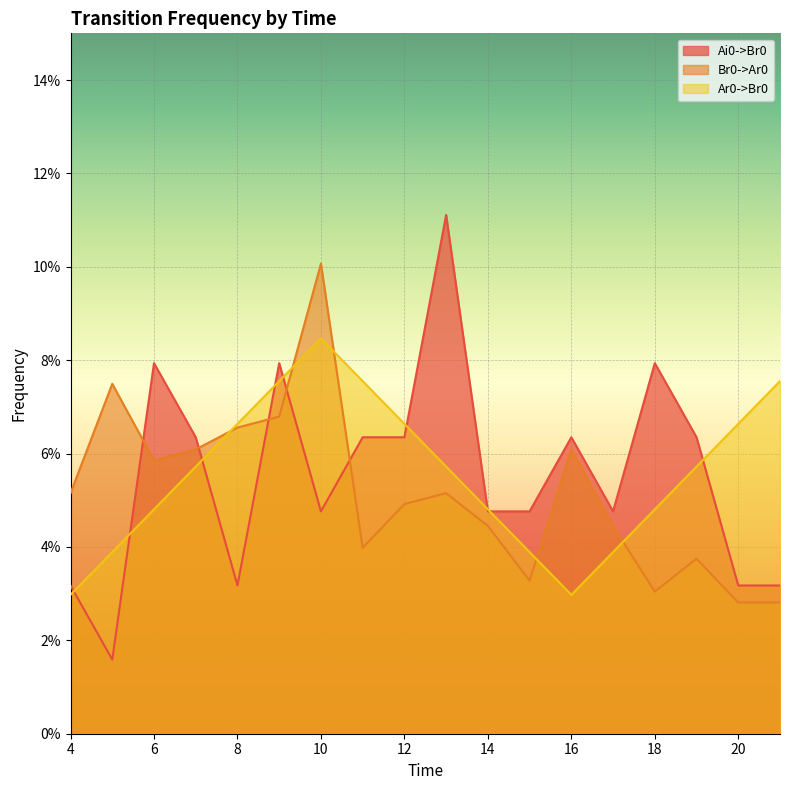

Does the chart display data point markers on the line(s)?

No